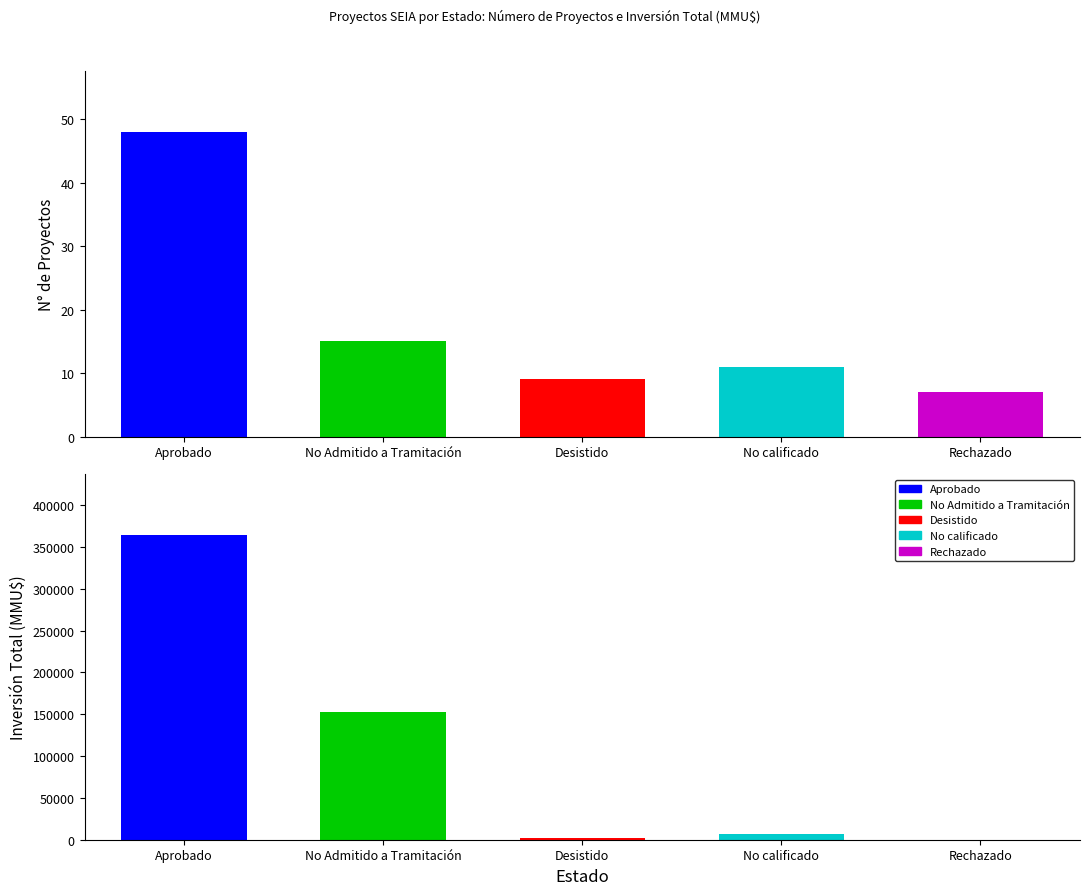

Is the value of Count at No calificado greater than the value of Total Inversión (MMU$) at Desistido?

No